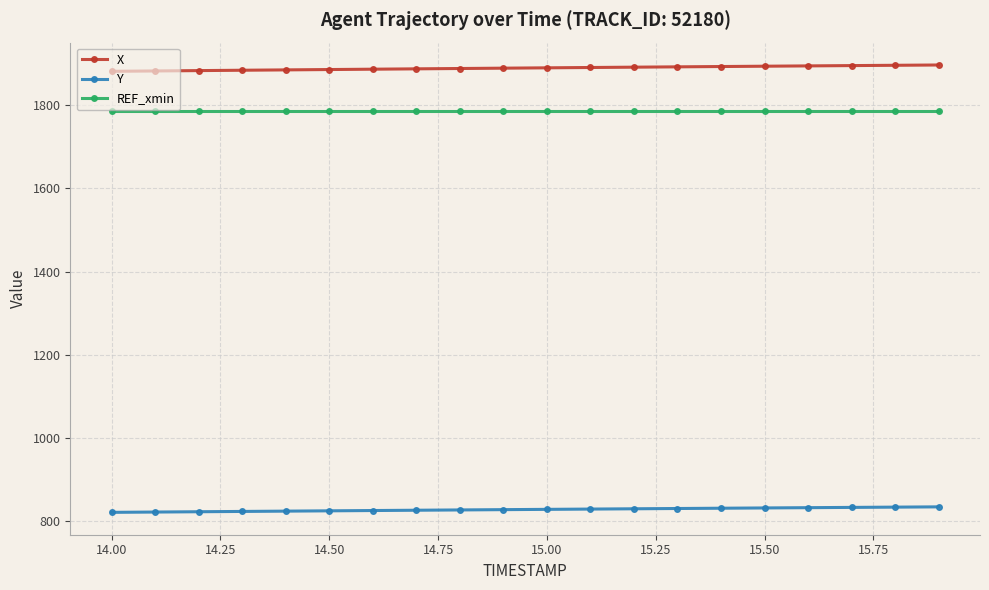

Rank the series by their maximum value, from lowest to highest.

Y, REF_xmin, X